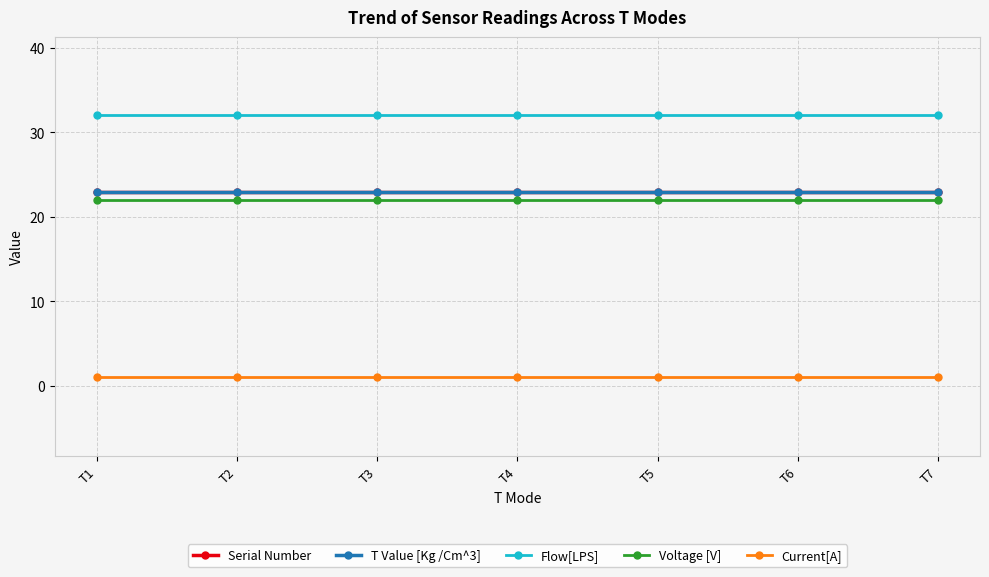

Which series has the widest spread of values?

Serial Number